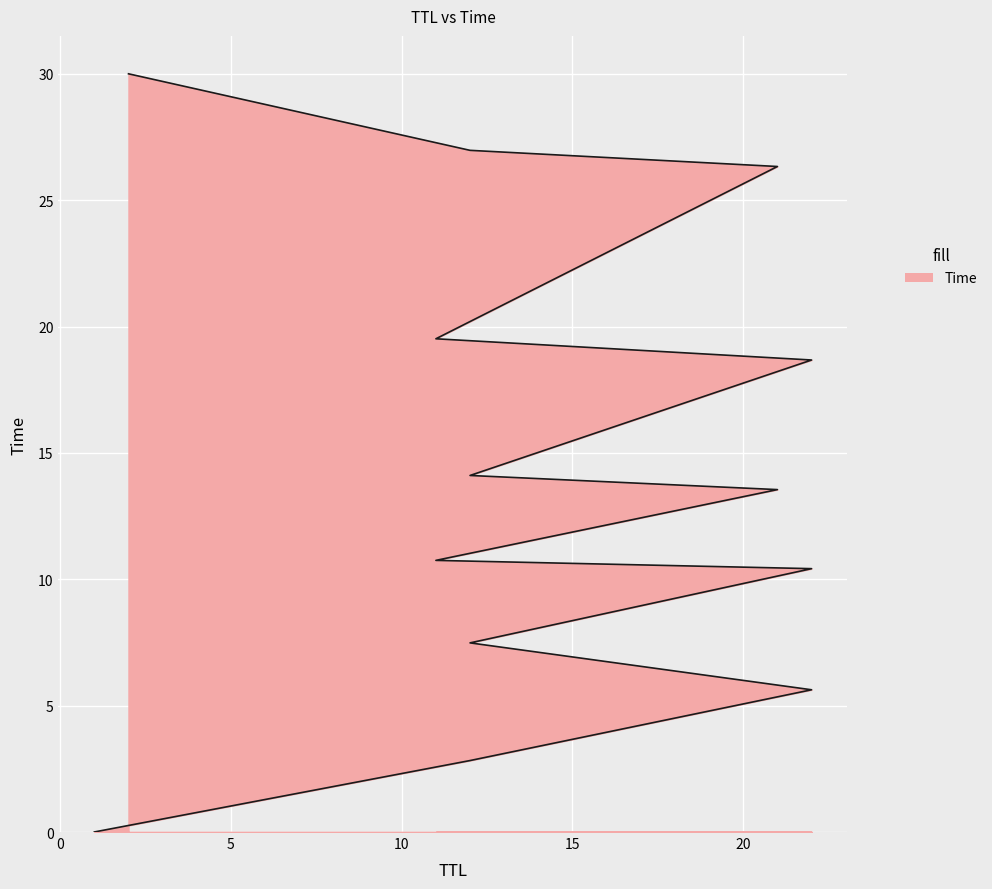

Is it true that the value at 1 is 0.0?

False